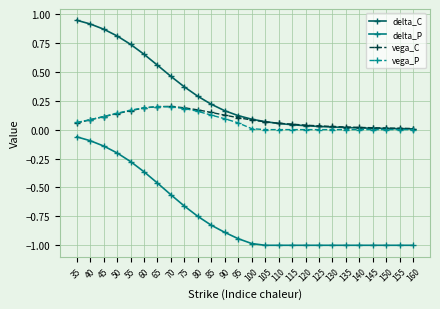

What is the average value of the delta_C series?

0.3